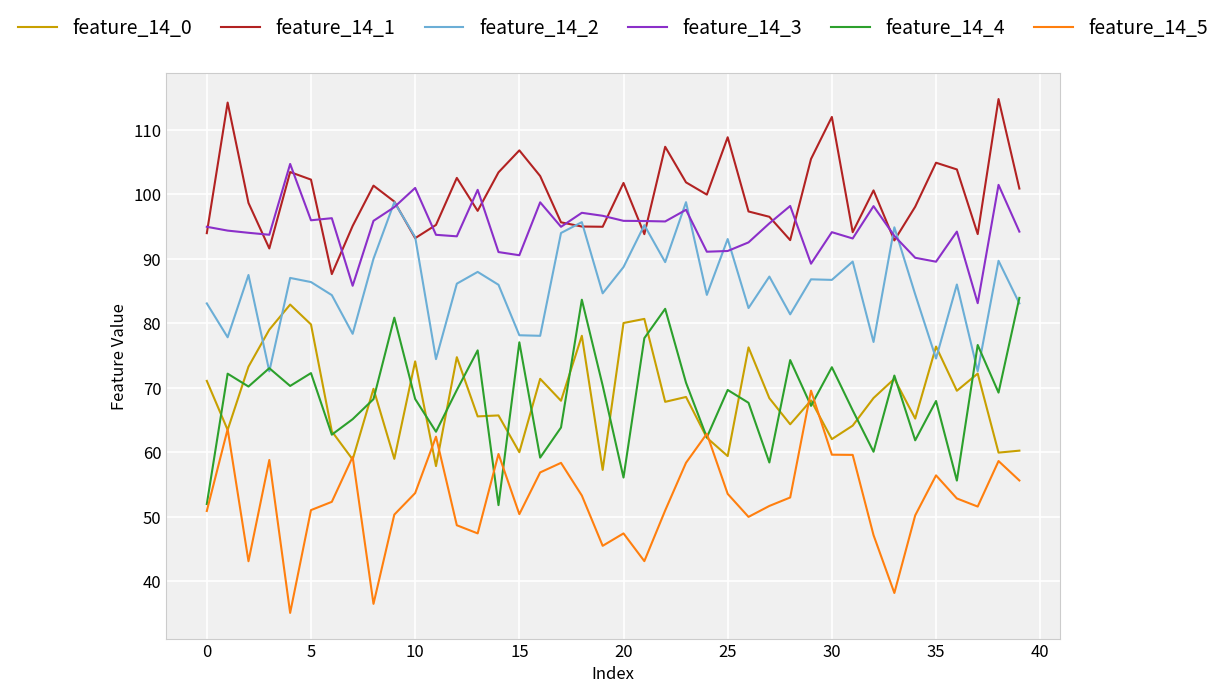

List the series in order of their peak value, highest first.

feature_14_1, feature_14_3, feature_14_2, feature_14_4, feature_14_0, feature_14_5